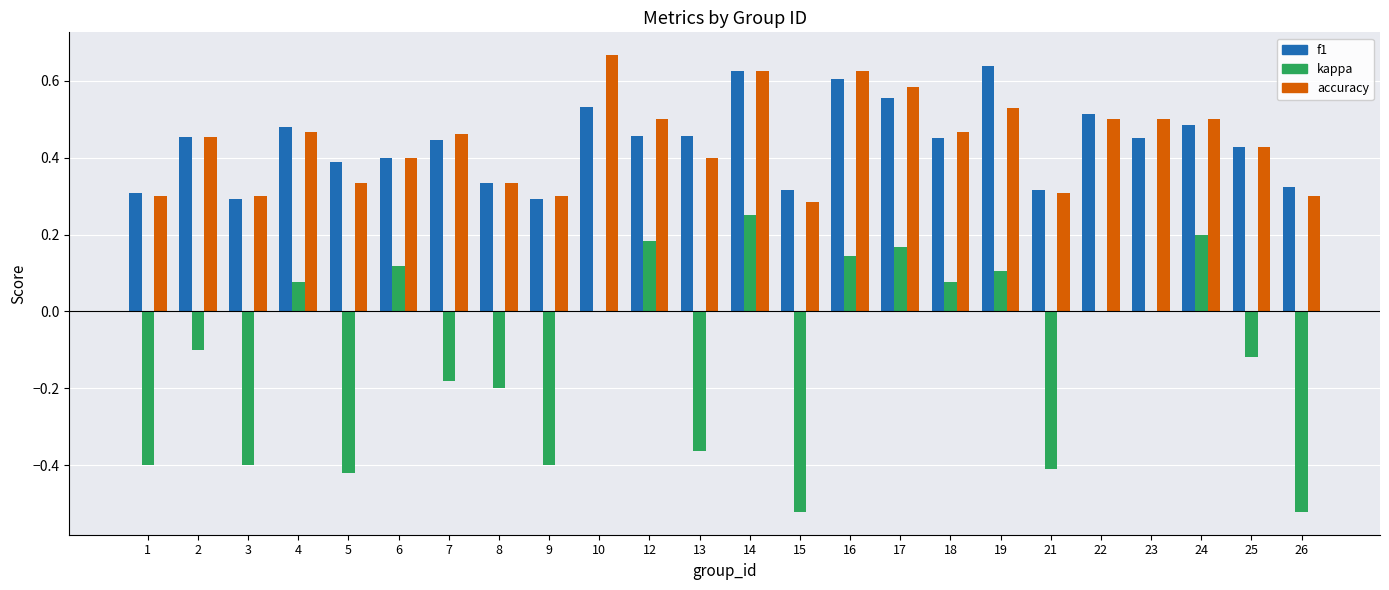

At which category is the sum across all series the highest?

14